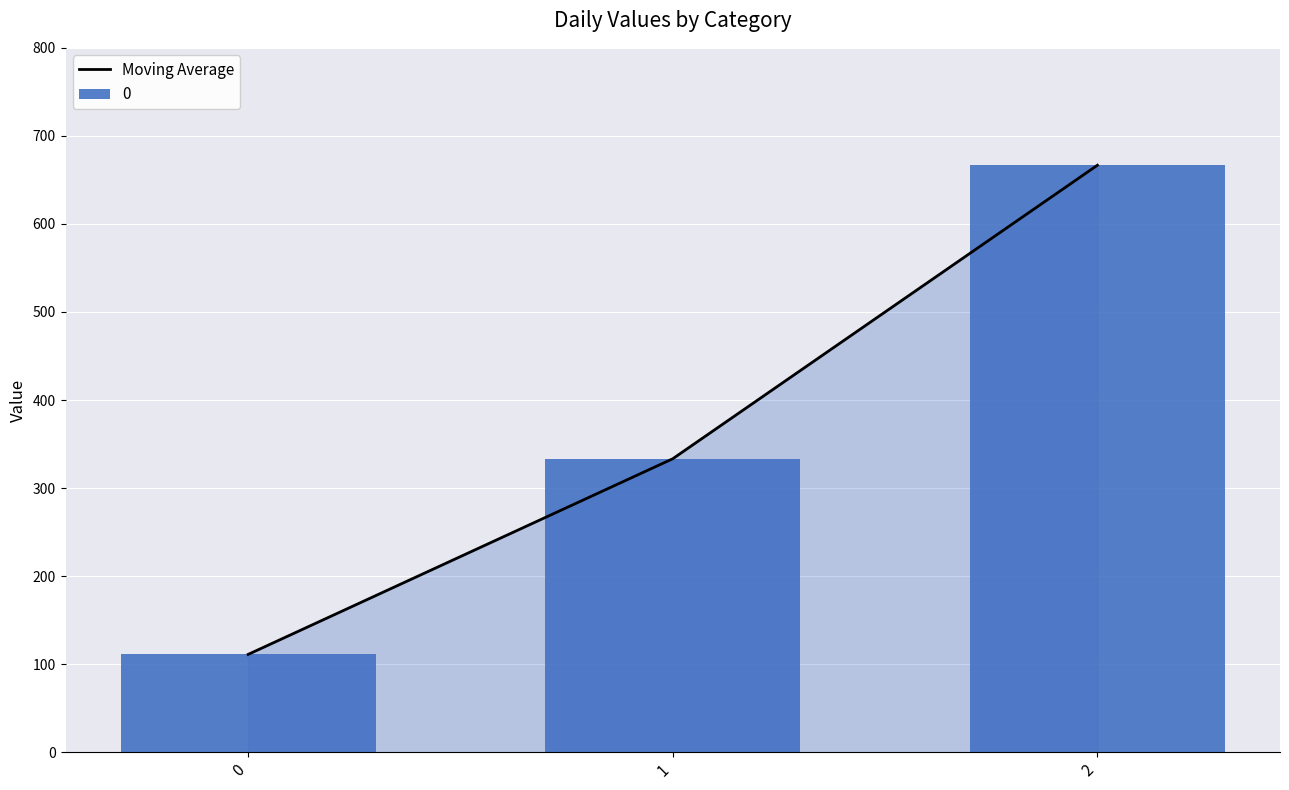

What is the maximum value shown in the chart?

666.7